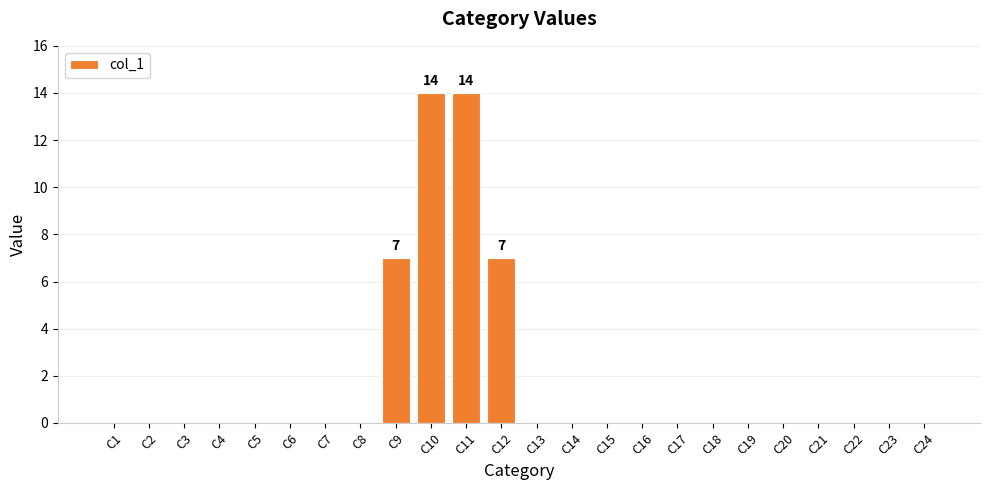

What is the greatest value displayed?

14